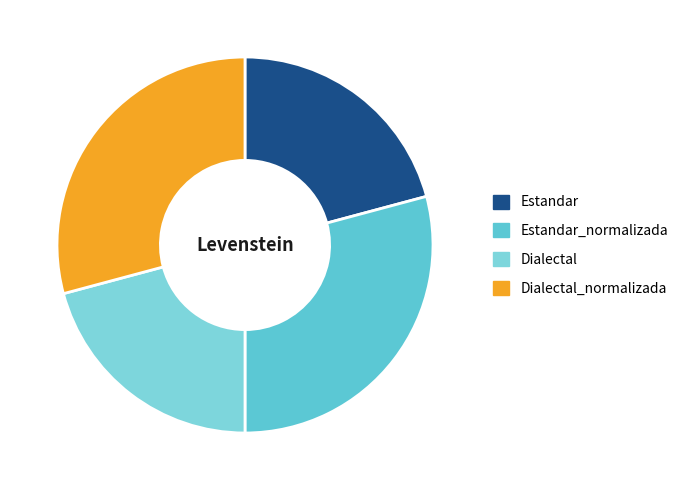

To the nearest percent, what percentage of the pie is Estandar_normalizada?

29%